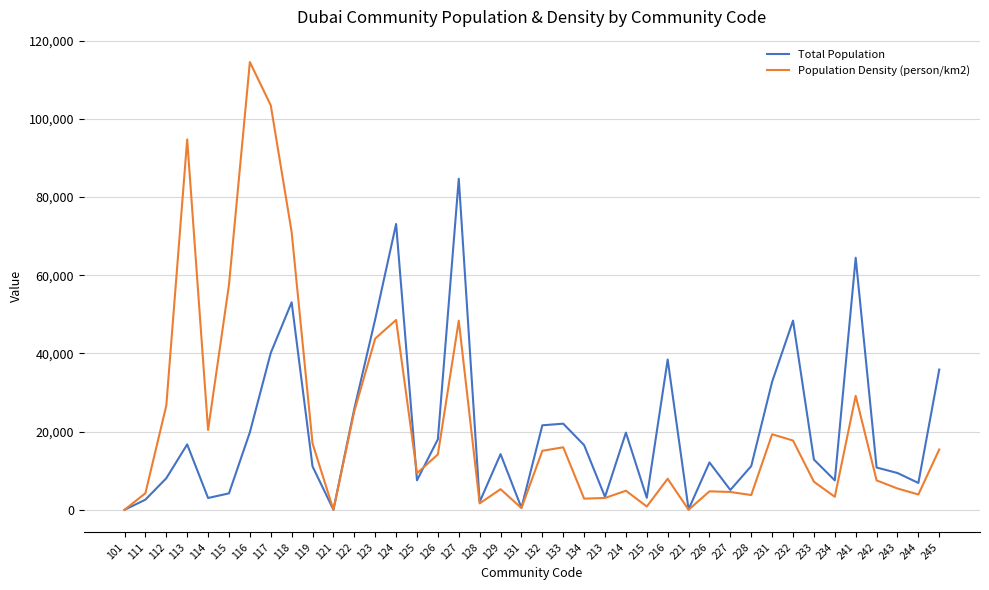

Is it true that Population Density (person/km2) equals 94705.7 at 113?

True